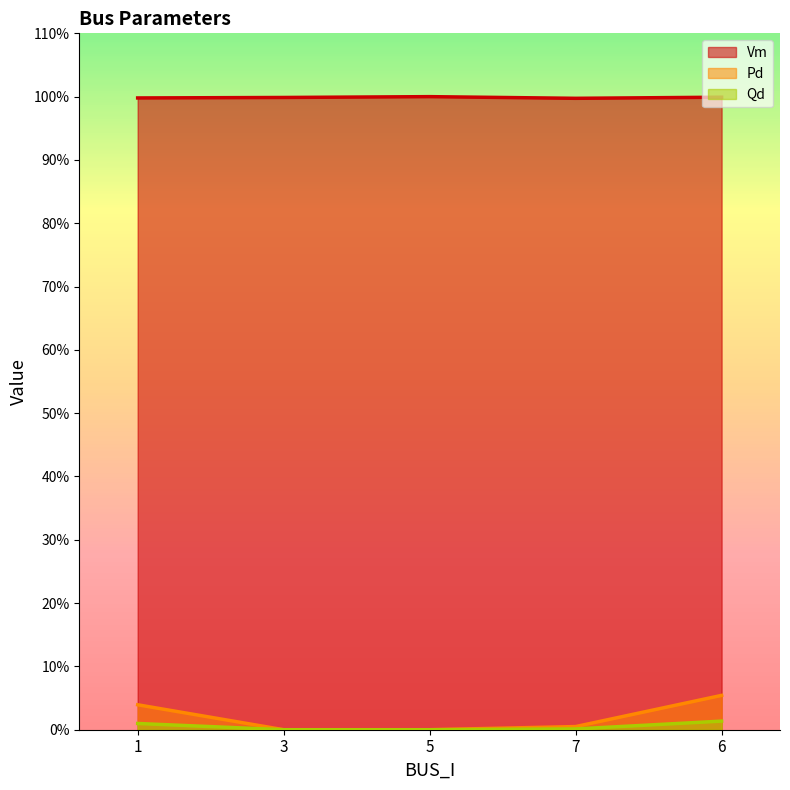

At which label does Pd reach its peak?

6